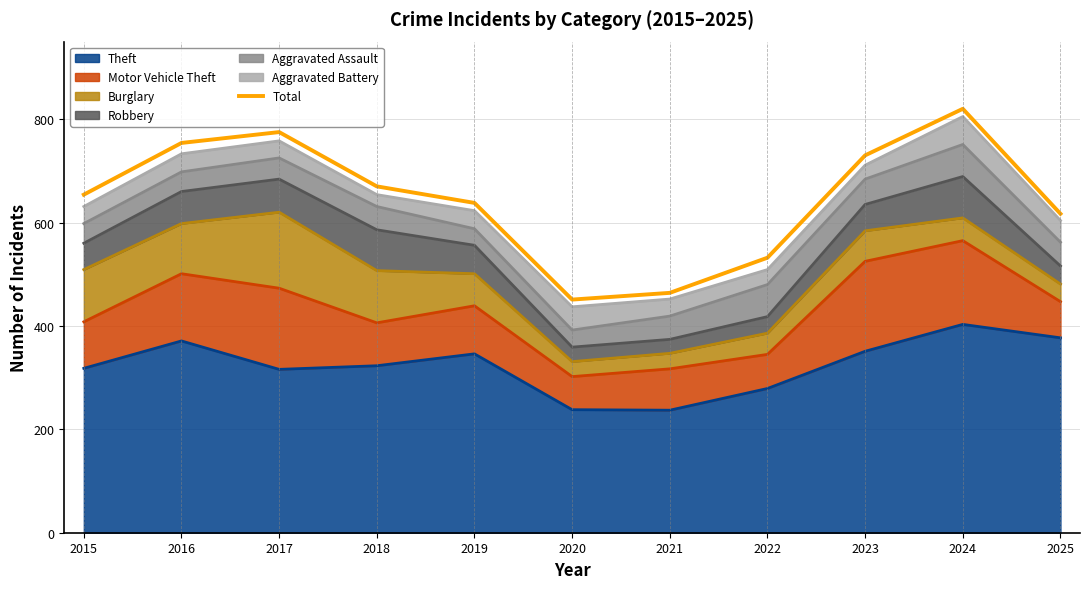

Reading right to left, list all the values displayed in this chart.

2025=617	2024=820	2023=730	2022=532	2021=464	2020=451	2019=638	2018=670	2017=775	2016=754	2015=654